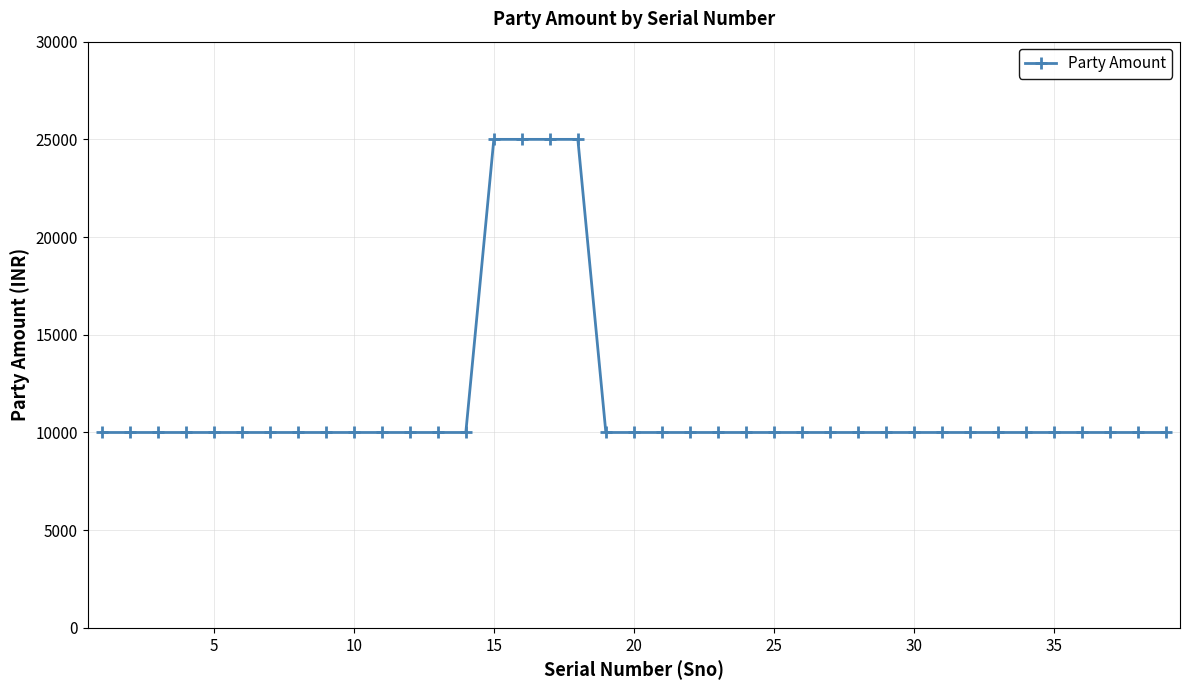

What is the smallest value displayed?

10000